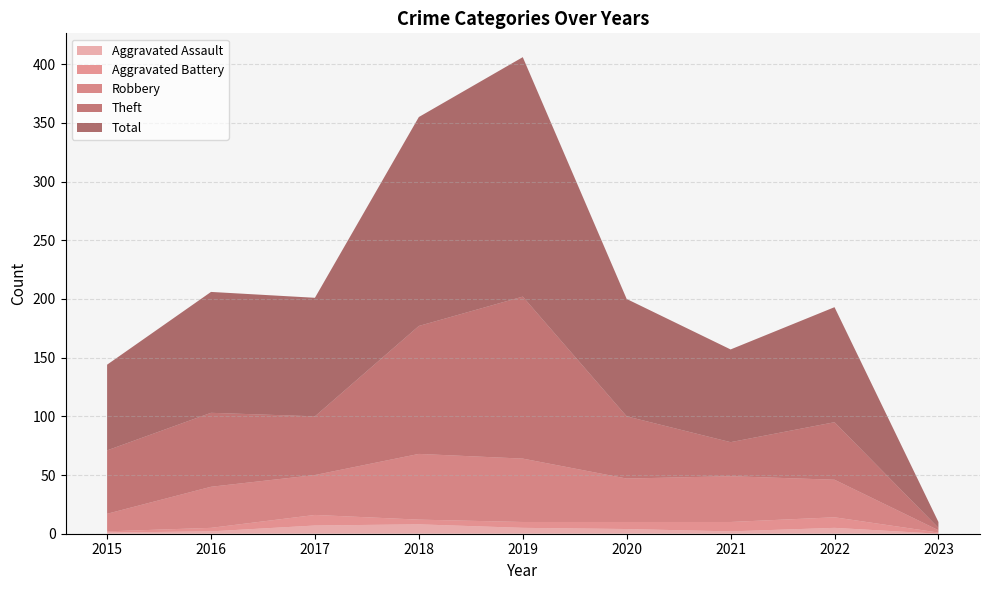

Reading right to left, transcribe all the data shown in this chart.

Aggravated Assault: 0	5	2	4	5	8	7	2	1
Aggravated Battery: 1	9	8	6	5	4	9	3	1
Robbery: 2	32	39	37	54	56	34	35	15
Theft: 2	49	29	53	138	109	50	63	54
Total: 5	98	79	100	204	178	101	103	73